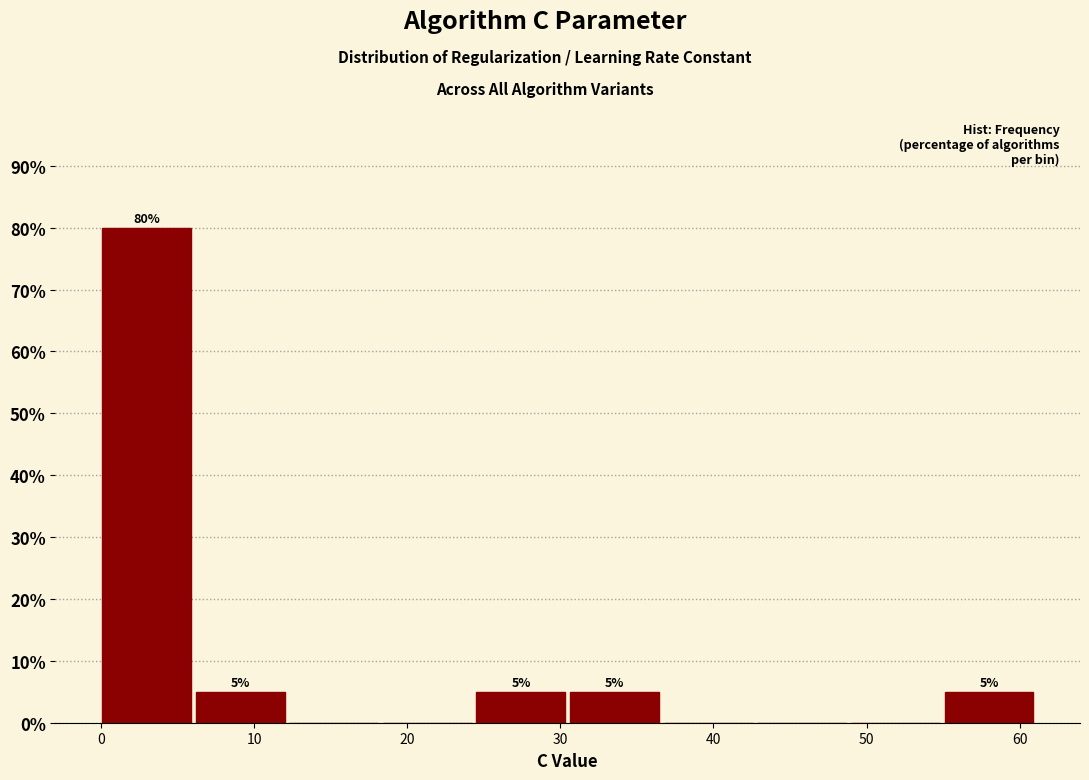

Which range on the x-axis has the tallest bar?

0 to 6